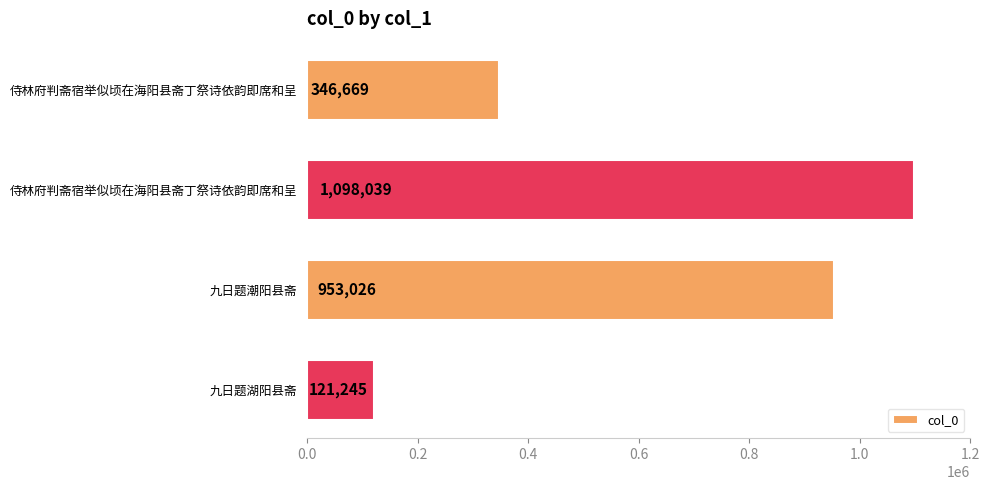

What is the average value?

629745